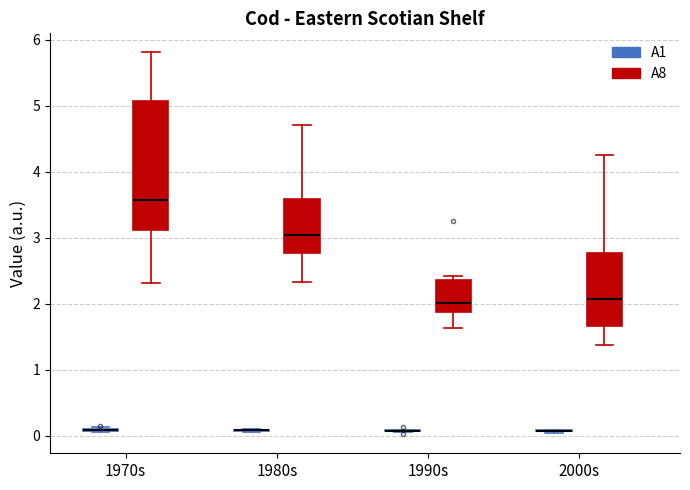

Where does the lower whisker of the box for 2000s (A8) end on the y-axis? The values are not printed on the chart, so give them approximately, as read against the axis.

1.4